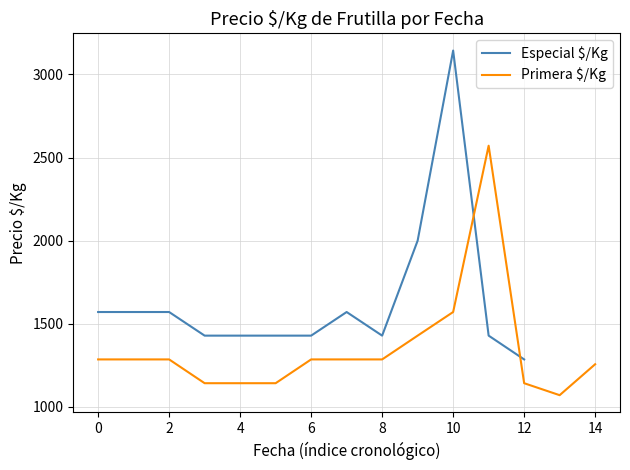

What is the maximum value for Especial $/Kg?

3143